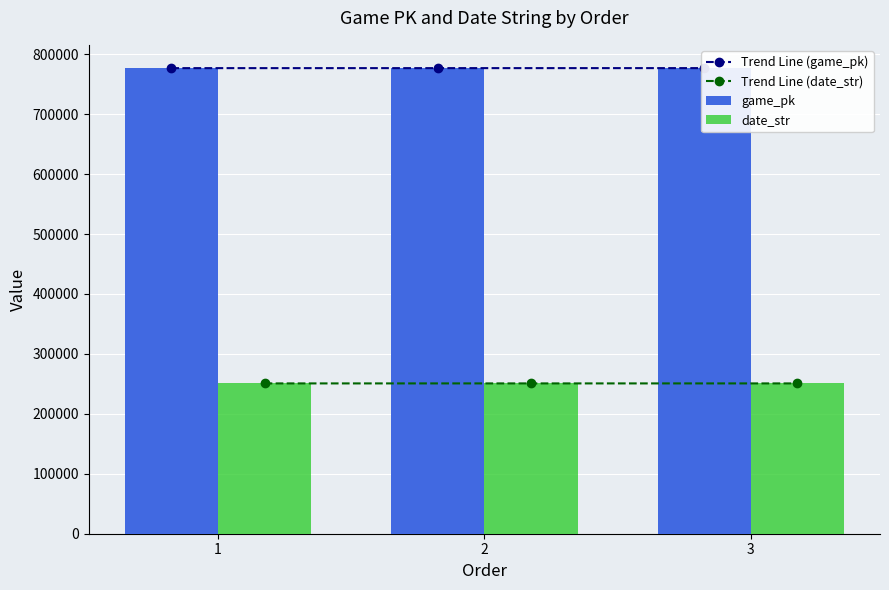

Which has a higher value, 1 or 3?

3